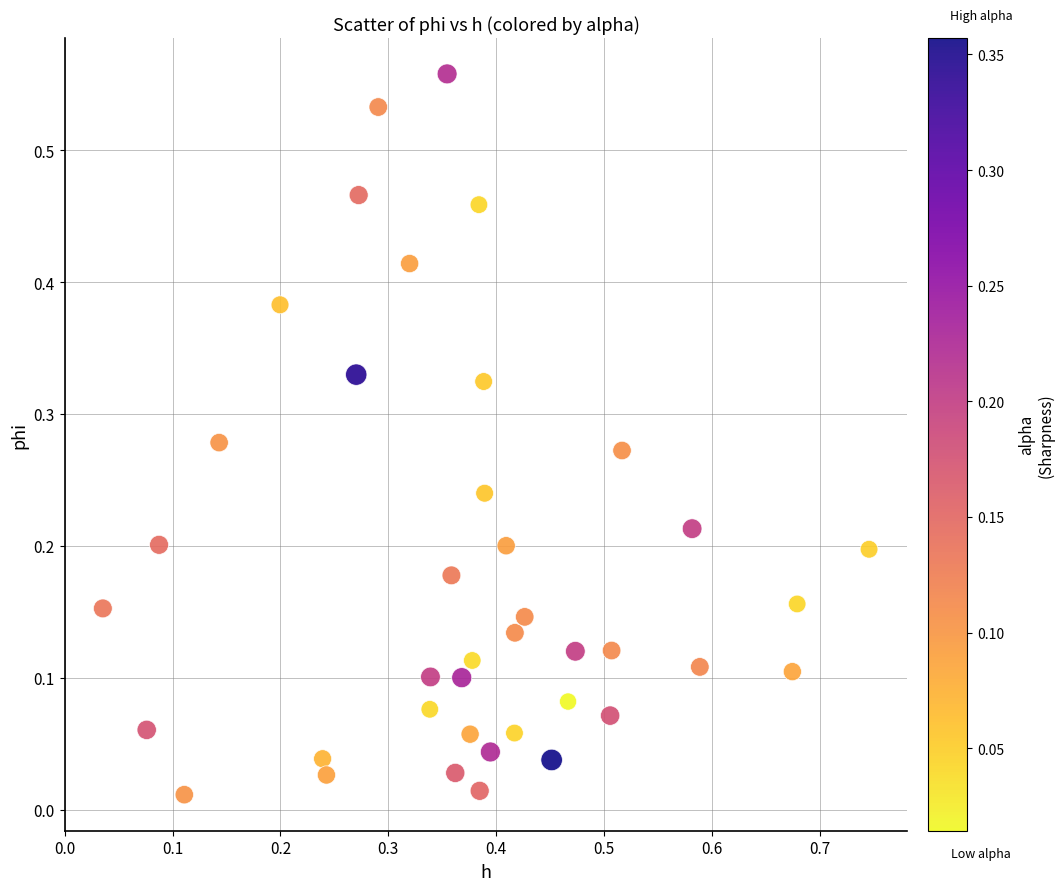

What is the range of X values (max minus min)?

0.7